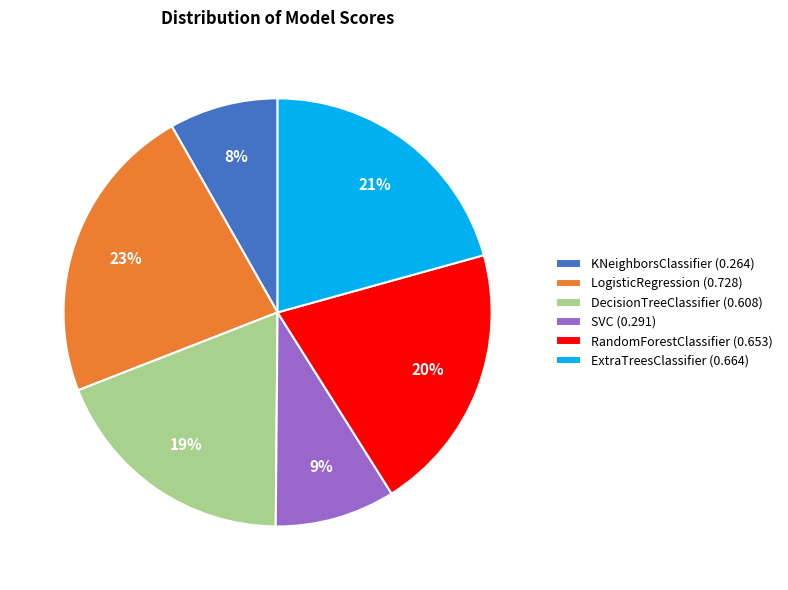

The SVC slice represents 9% of the pie. True or false?

True